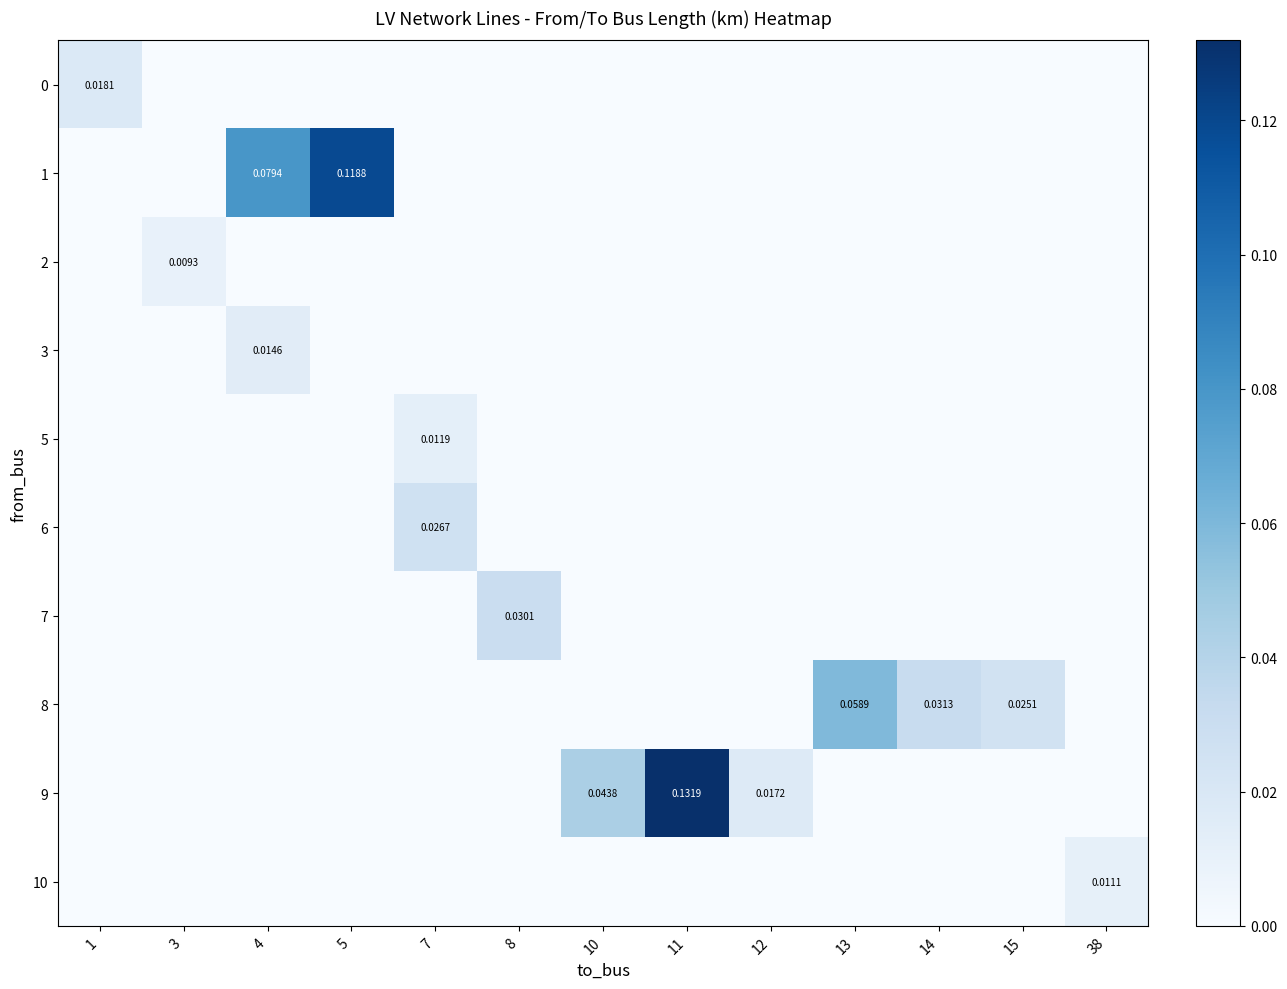

Is it true that 10 equals 0.0 at 8?

True